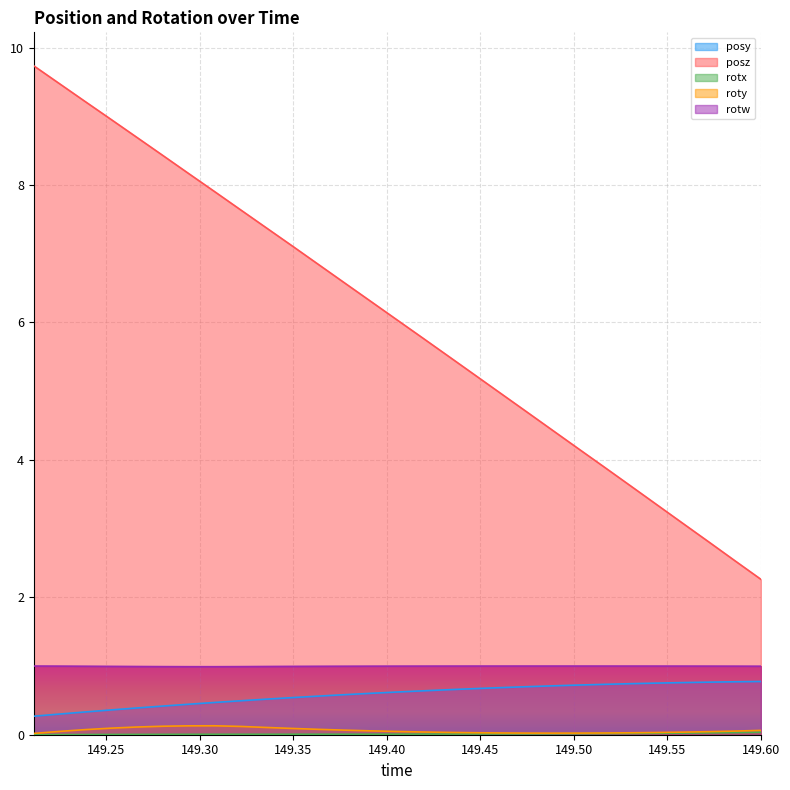

At 149.5443, list the series in order from largest to smallest.

posz, rotw, posy, roty, rotx